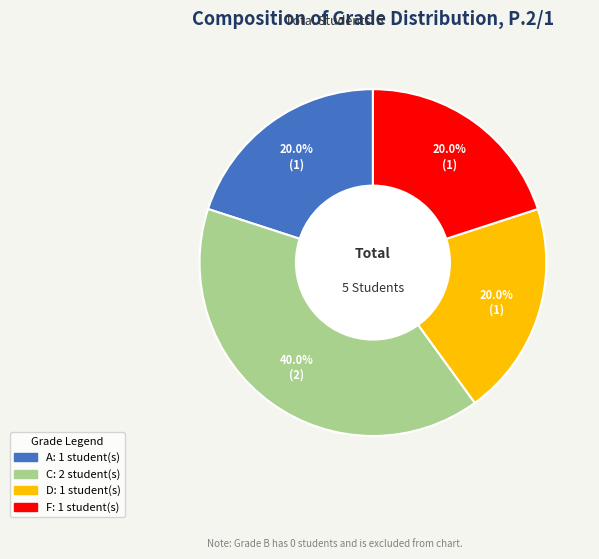

Is there a majority slice in this chart?

No